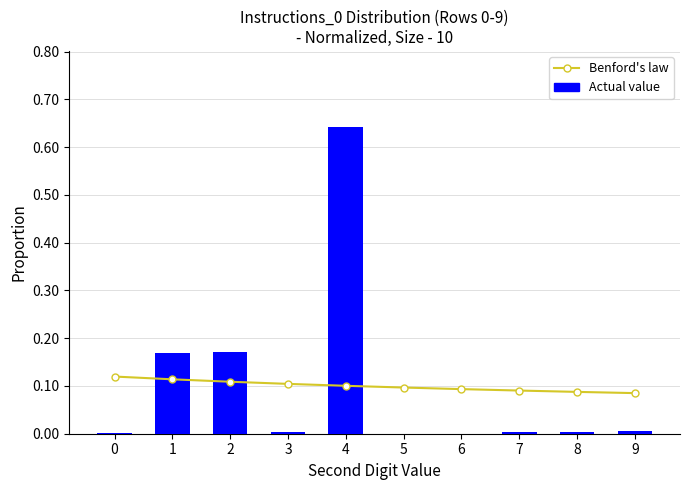

What are all the series names shown in the legend?

Benford's law, Actual value